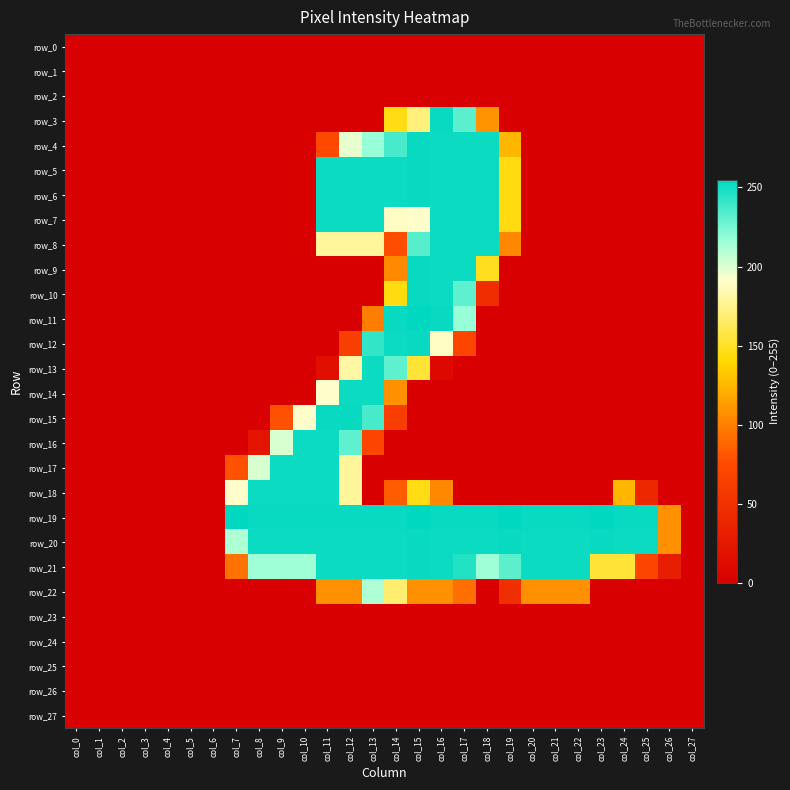

Which series changed the most between col_12 and col_18?

row_15